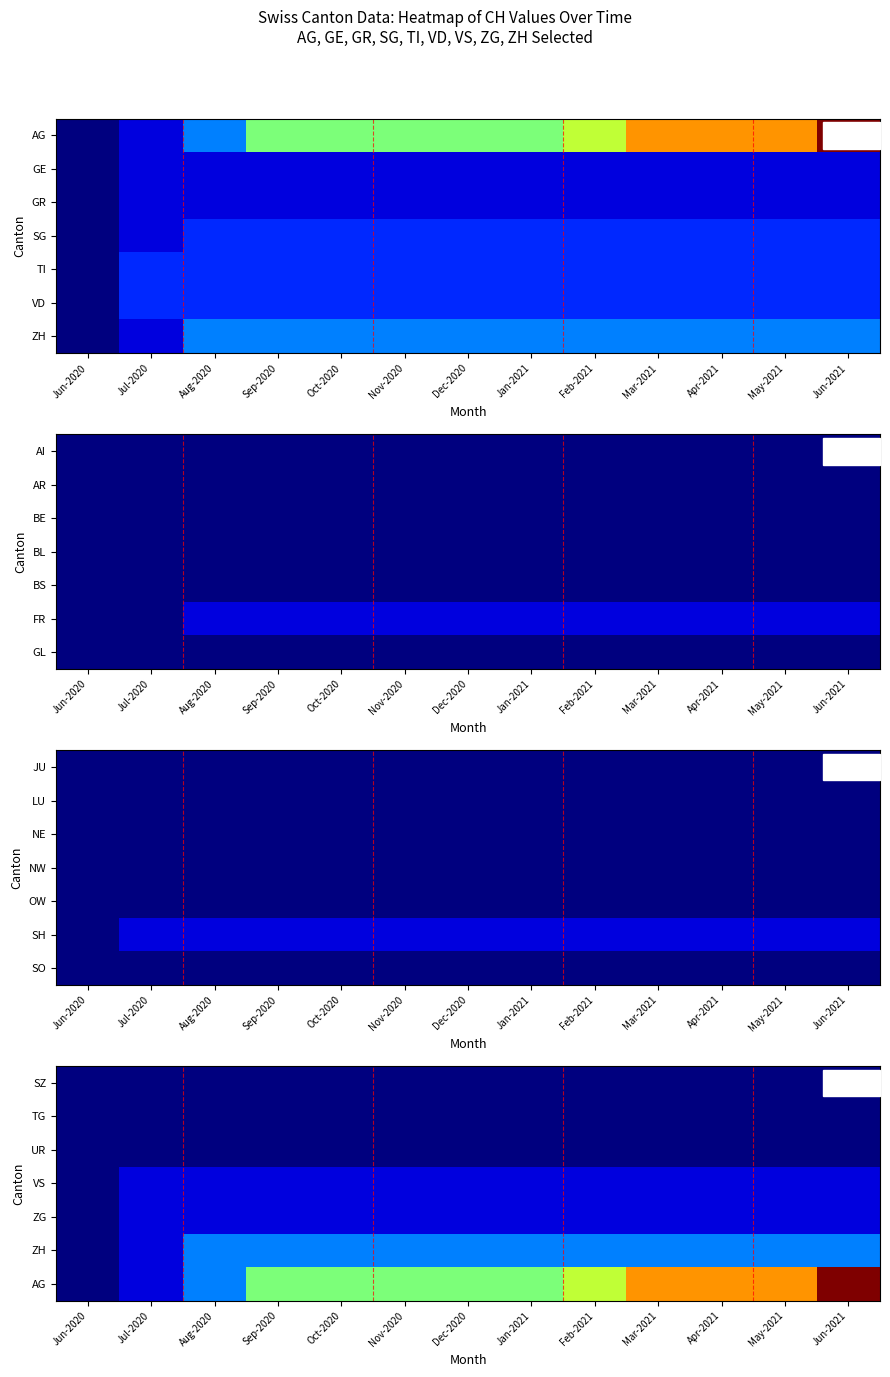

The value of SZ at Sep-2020 is 0. True or false?

True